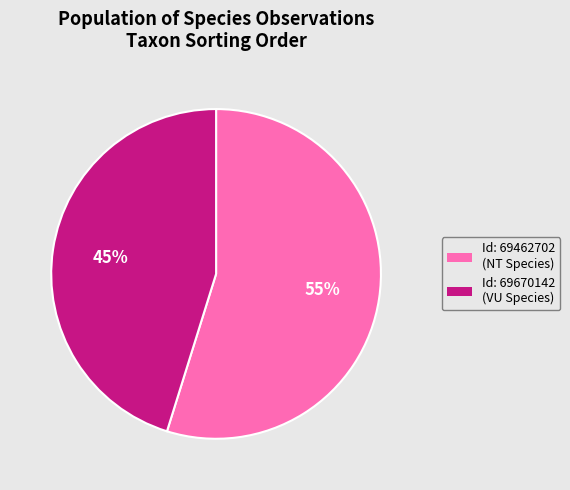

To the nearest percent, what is the average slice percentage?

50%